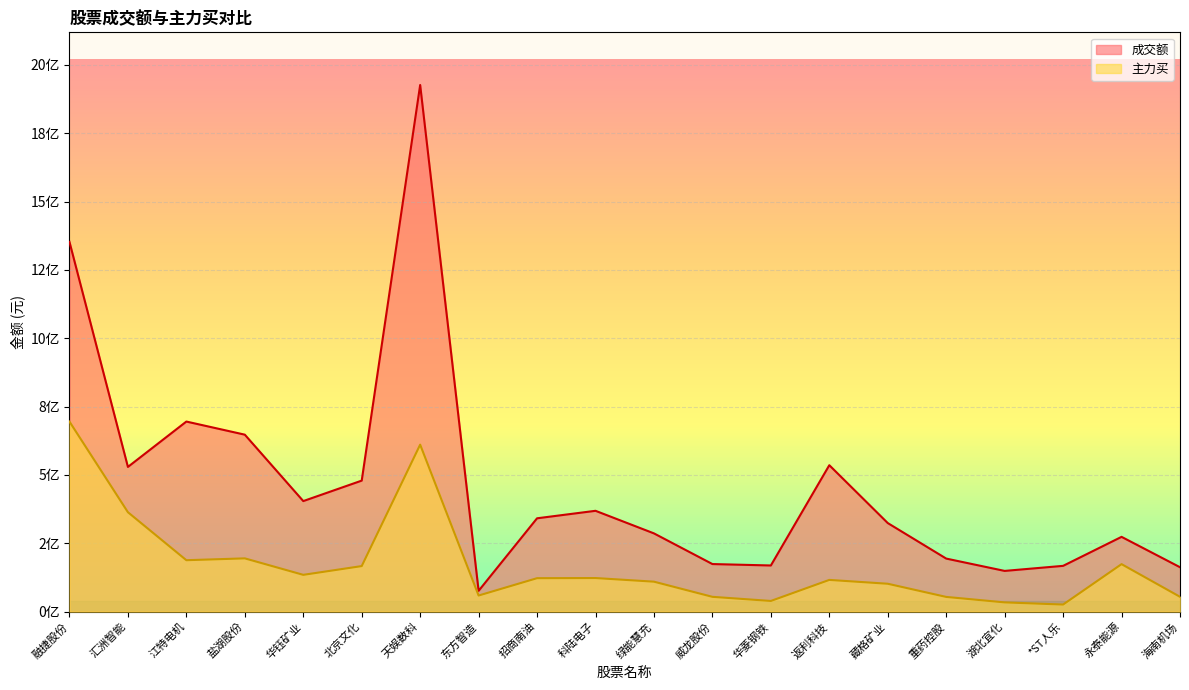

Does the chart display data point markers on the line(s)?

No